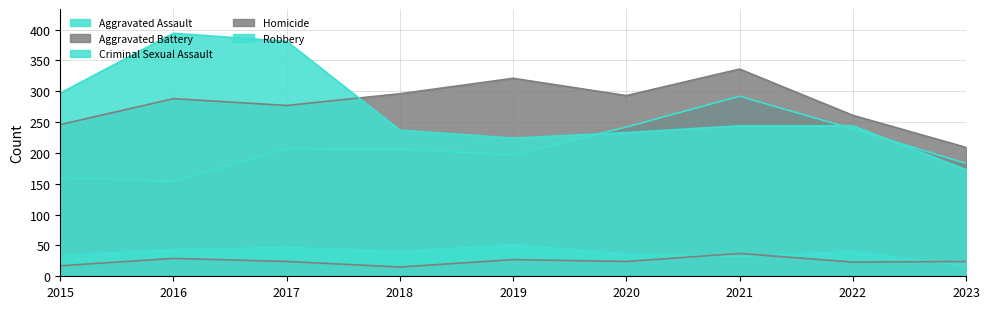

The Homicide series shows 27 at 2019. True or false?

True